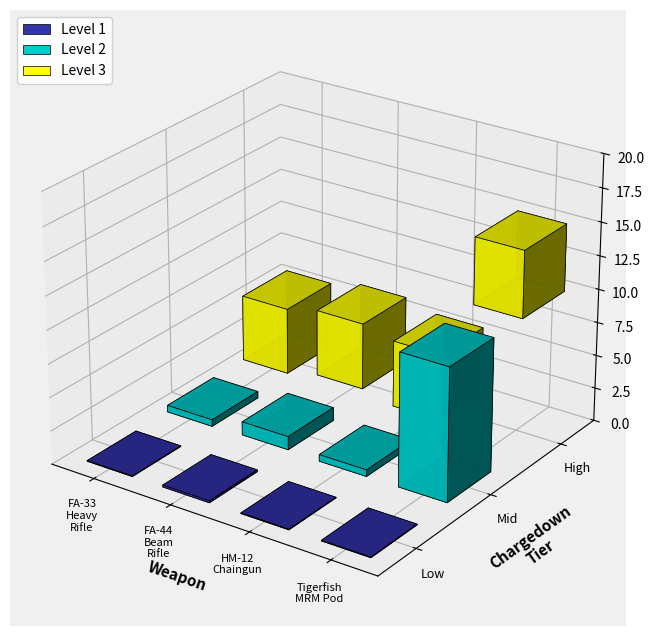

Which has a higher value, FA-44 Beam Rifle or HM-12 Chaingun?

FA-44 Beam Rifle